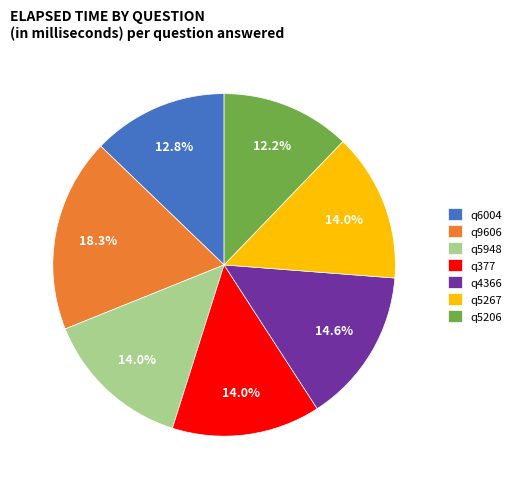

To the nearest percent, what is the combined percentage of q6004 and q9606?

31%